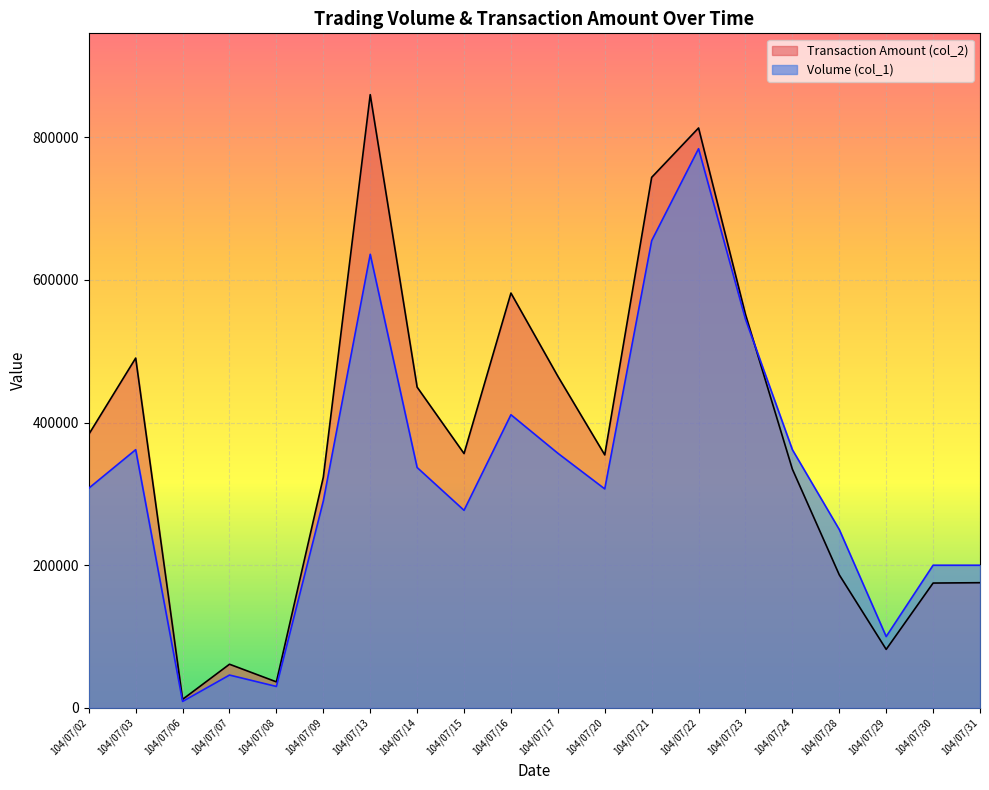

The Volume (col_1) series shows 46000 at 104/07/07. True or false?

True